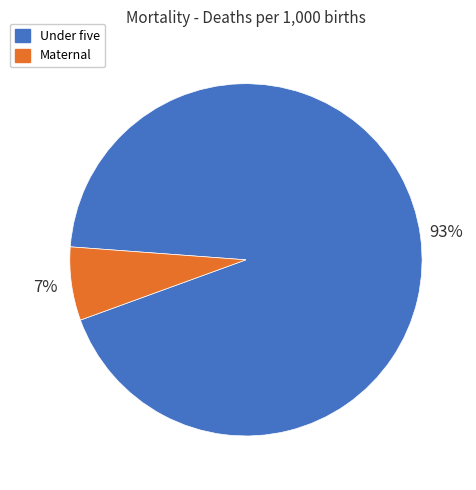

Is the sum of Maternal and Under five greater than half?

Yes